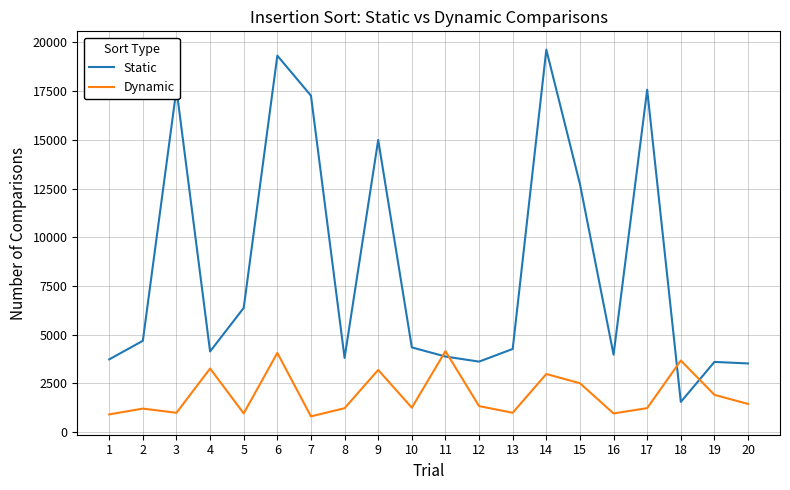

The value of Static at 12 is 3620. True or false?

True